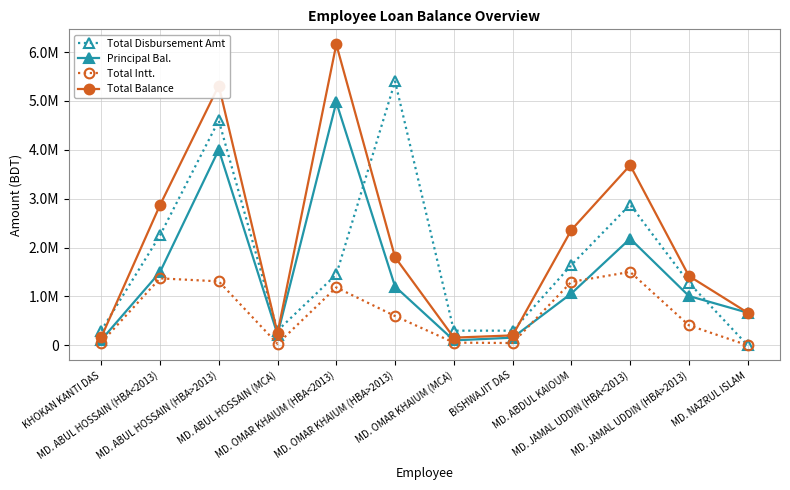

At which category is the sum across all series the highest?

MD. ABUL HOSSAIN (HBA>2013)